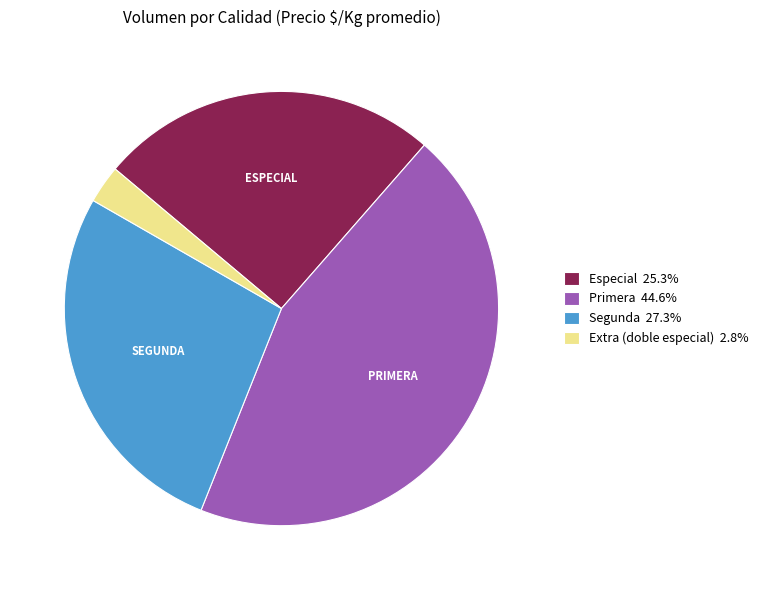

Count the number of slices in the pie.

4